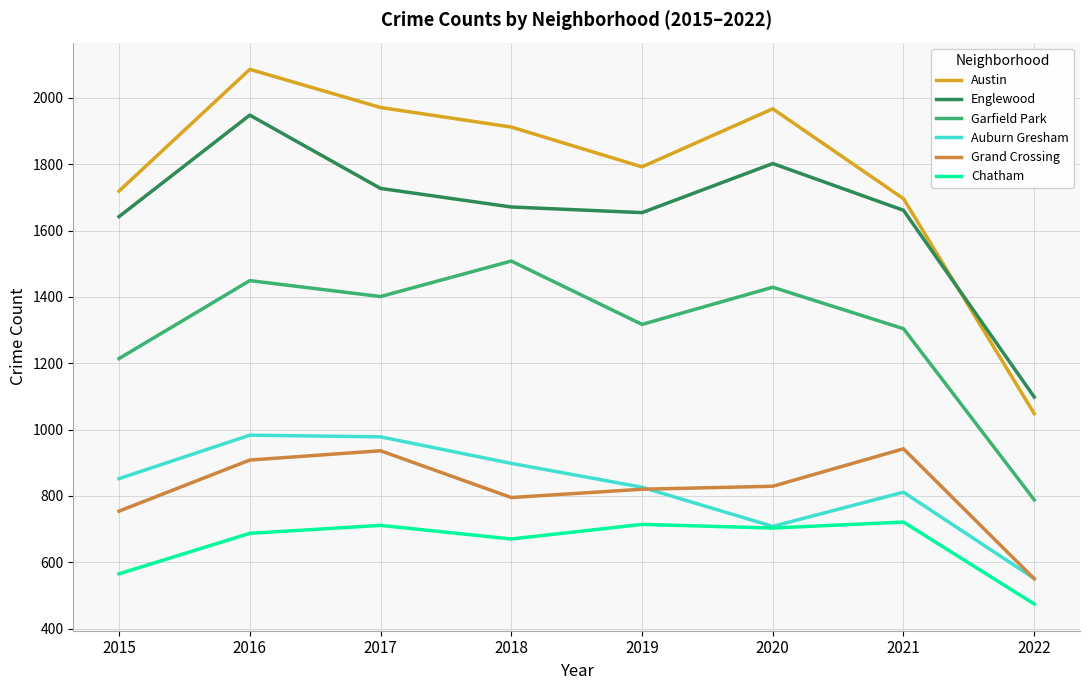

What are all the series names shown in the legend?

Austin, Englewood, Garfield Park, Auburn Gresham, Grand Crossing, Chatham